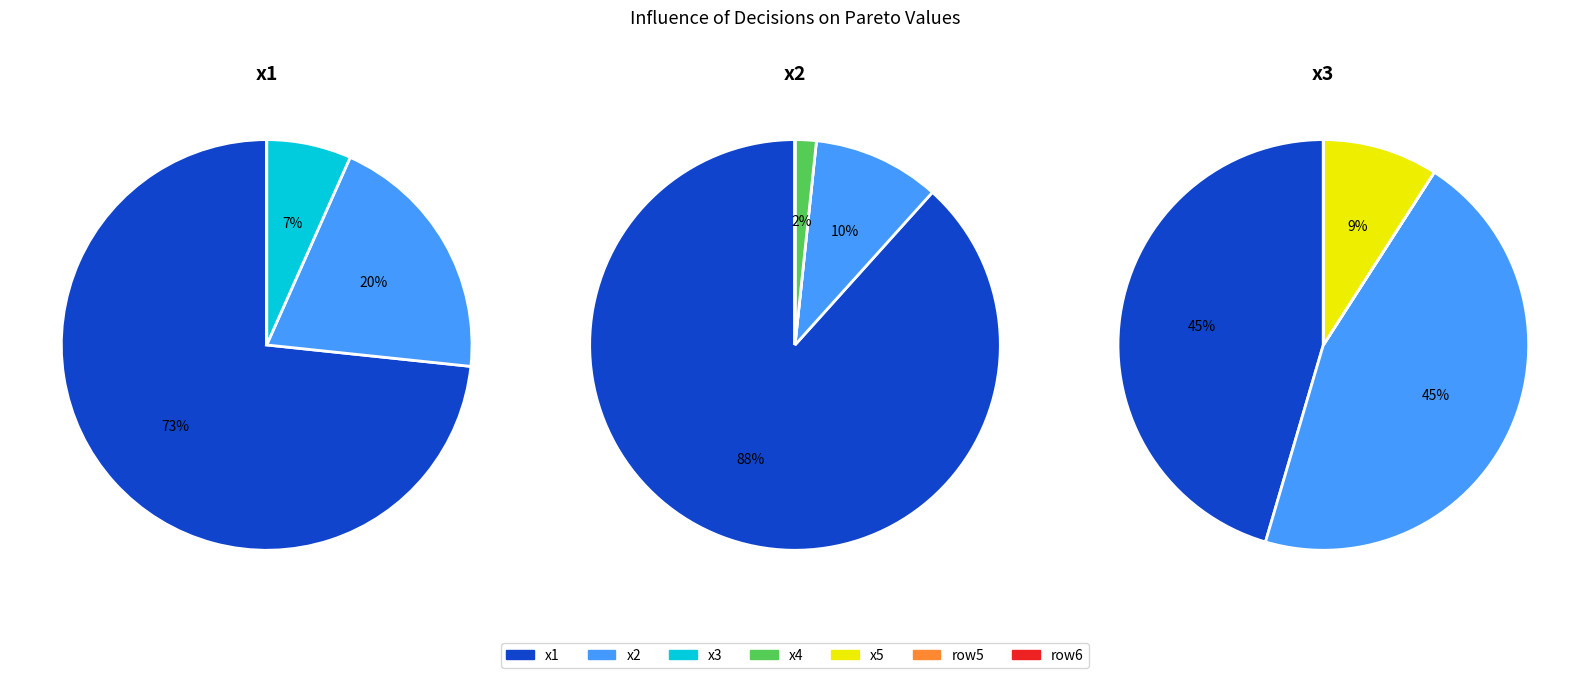

How much of the chart is everything except x1?

26.7%